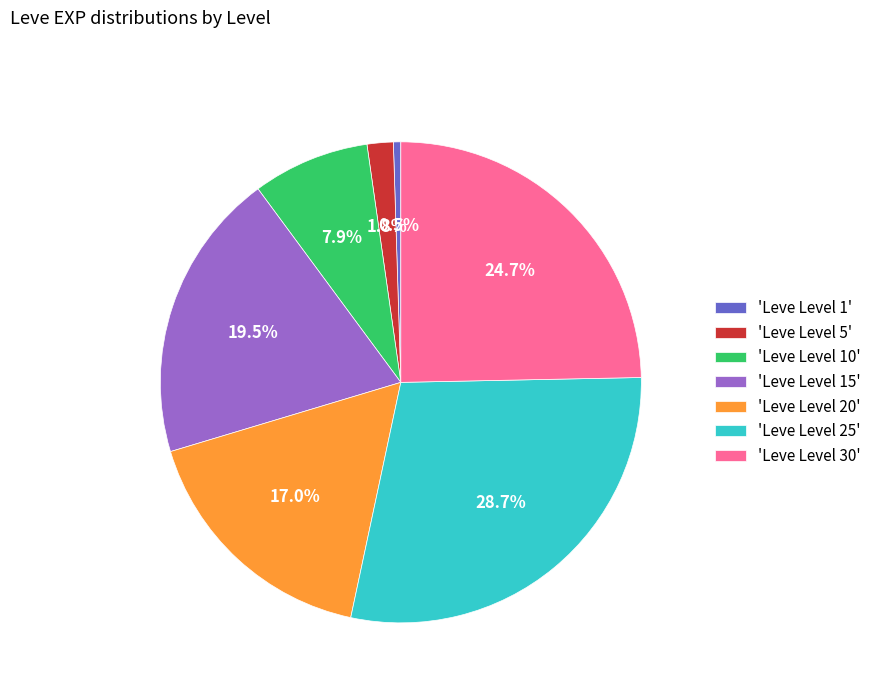

What is the ratio of the value at 'Leve Level 30' to the value at 'Leve Level 15'?

1.3